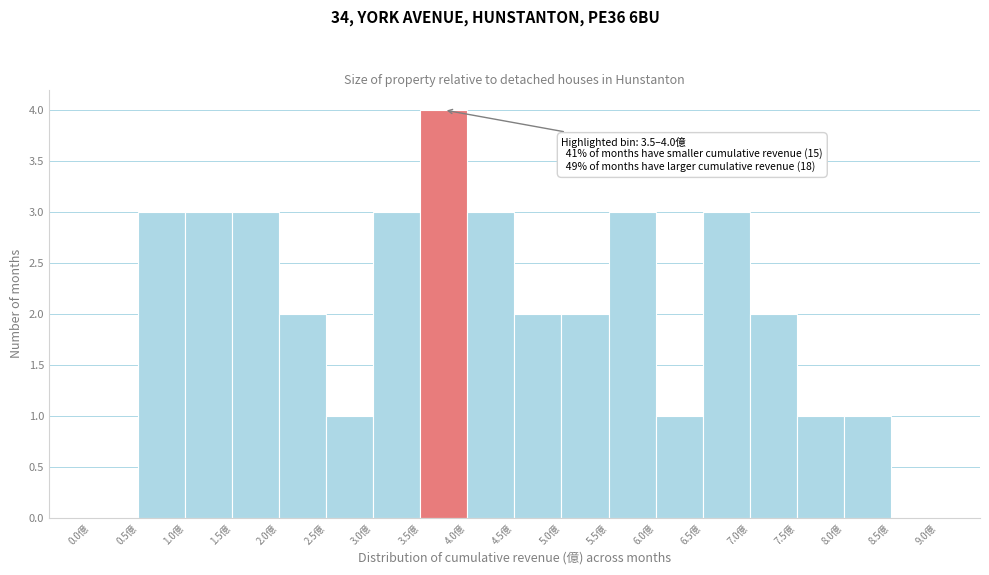

Which range on the x-axis has the tallest bar?

3.5 to 4.0